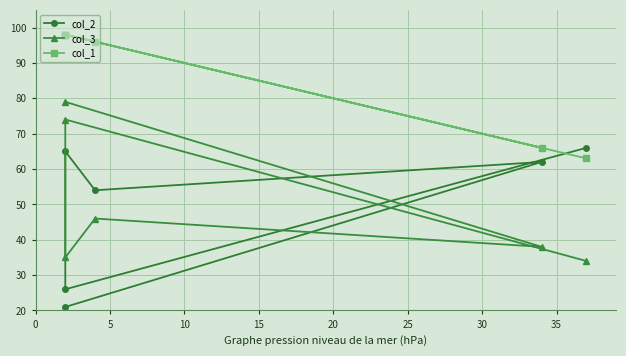

What is the minimum value for col_2?

21